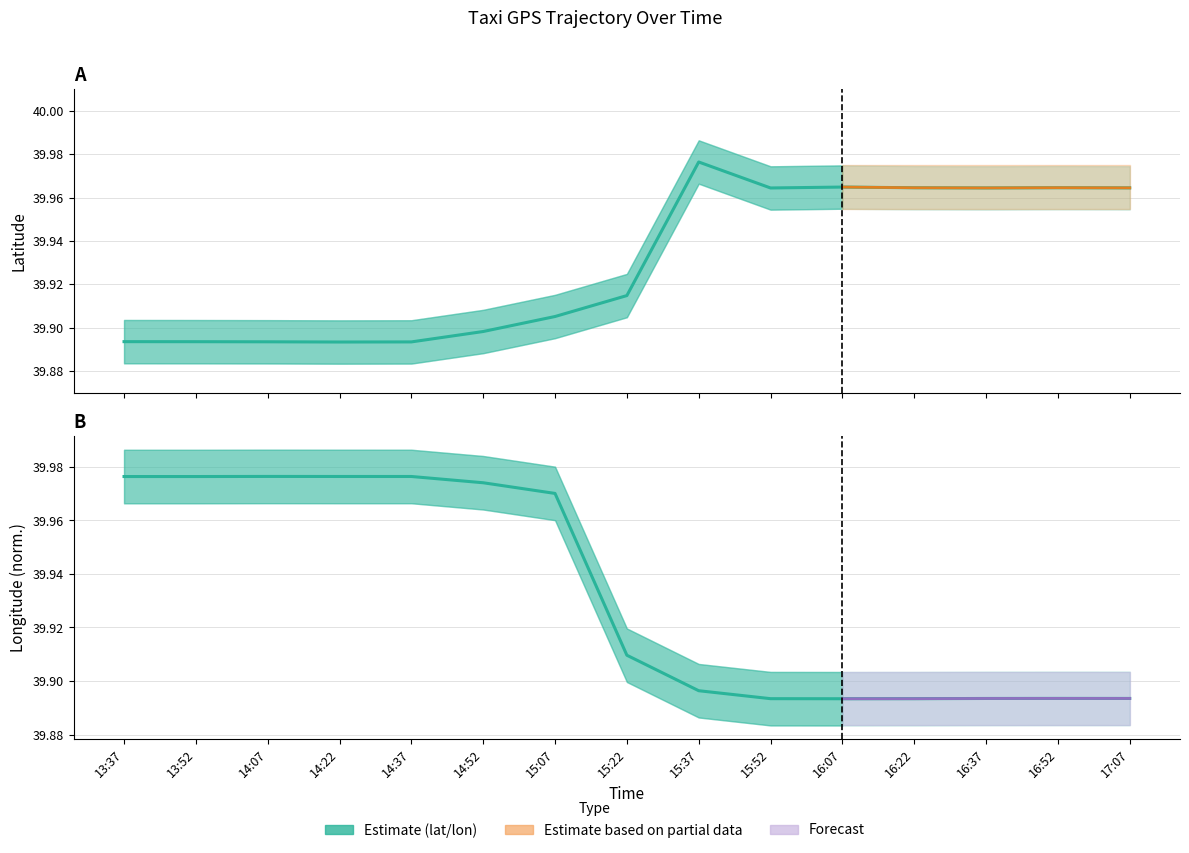

Where is lat nearest to the value 39?

14:22